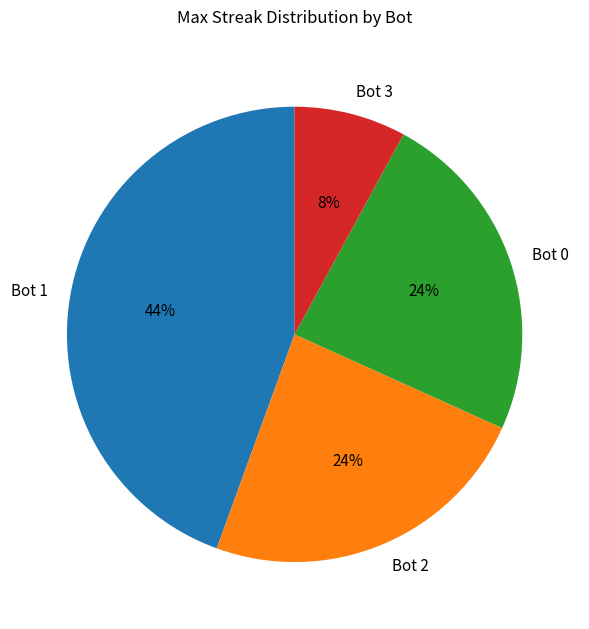

Does any single category account for the majority?

No